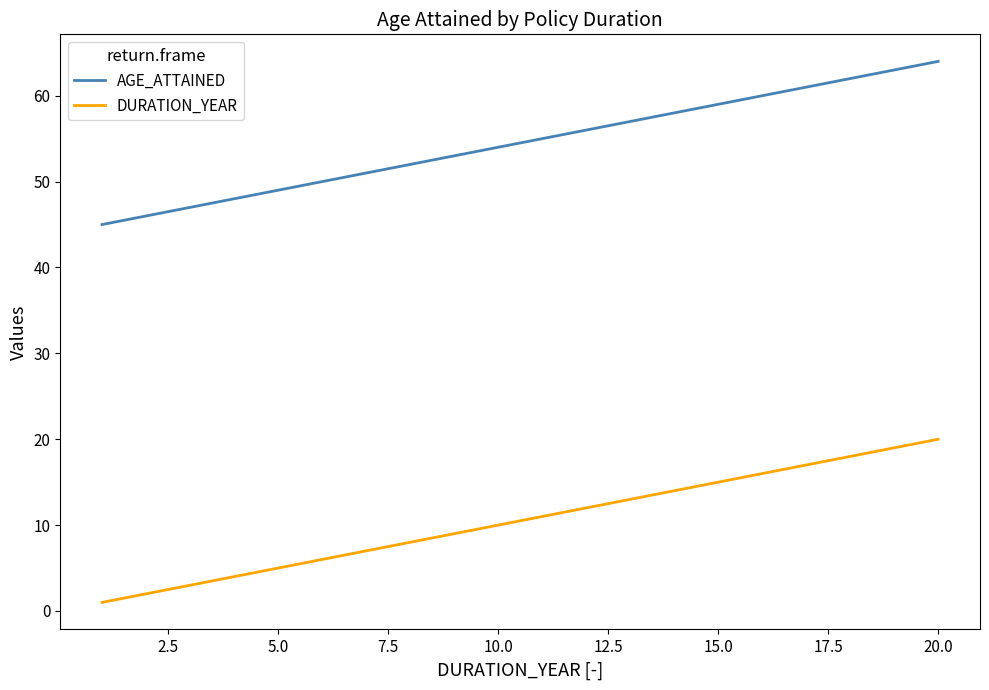

What is the maximum value for AGE_ATTAINED?

64